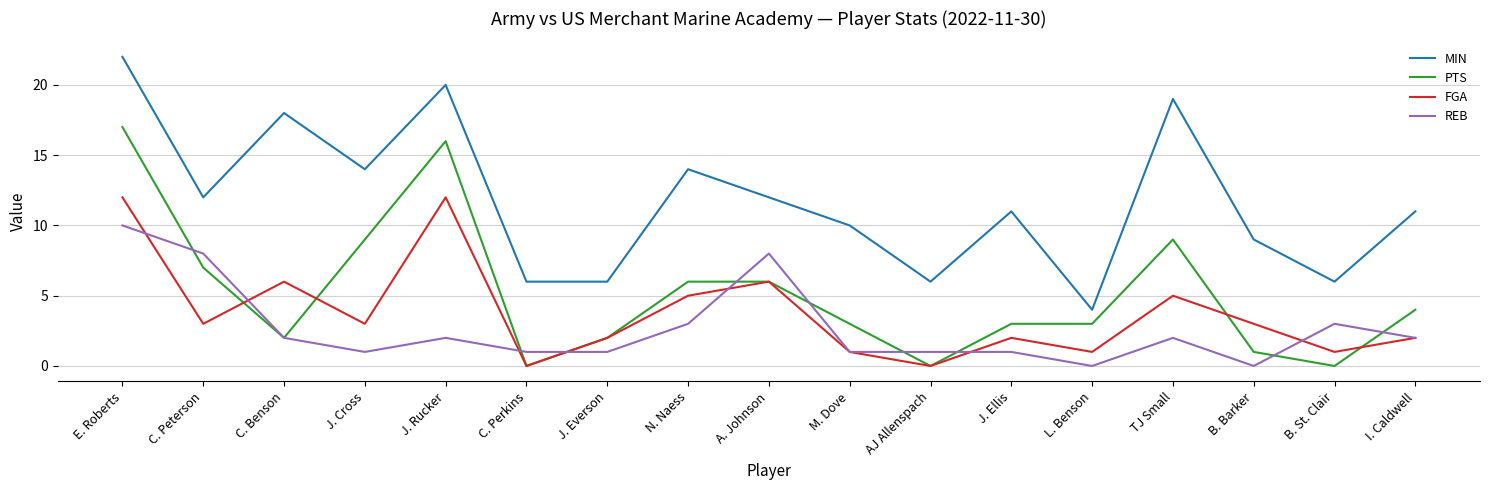

What is the greatest value displayed?

22